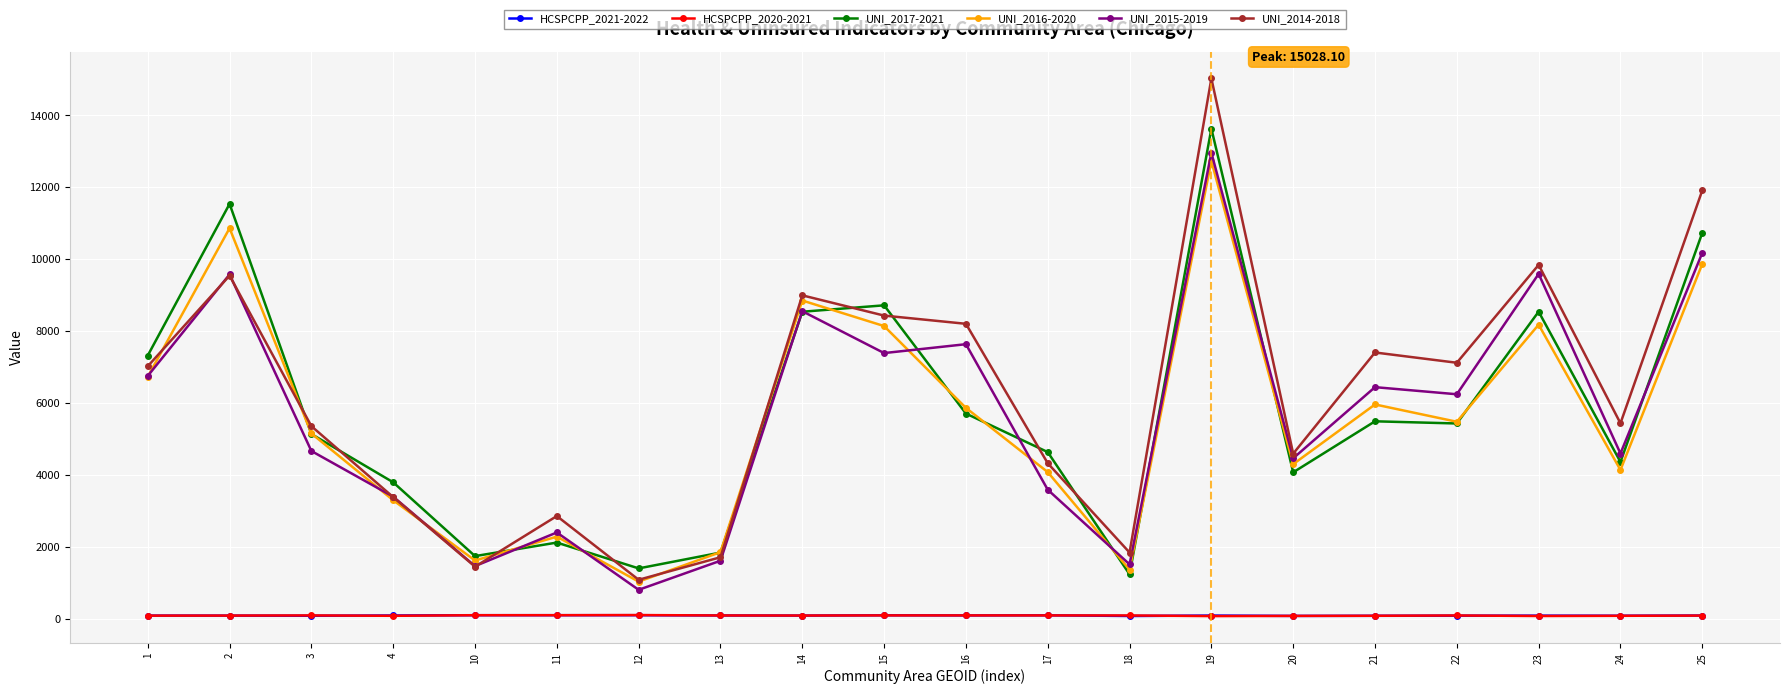

True or false: UNI_2014-2018 and HCSPCPP_2020-2021 intersect in this chart.

False